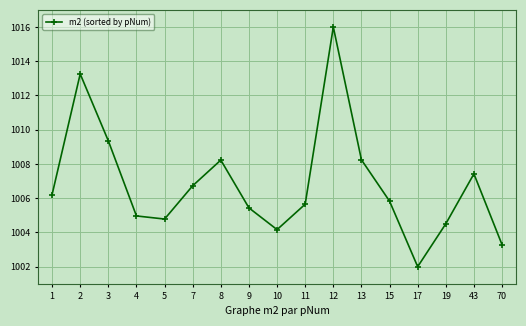

Does the chart display data point markers on the line(s)?

Yes